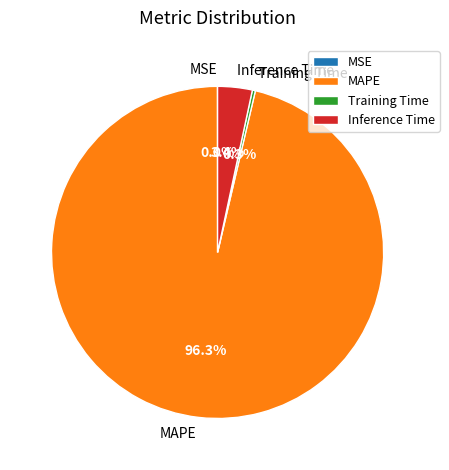

How much of the chart is everything except MAPE?

3.7%